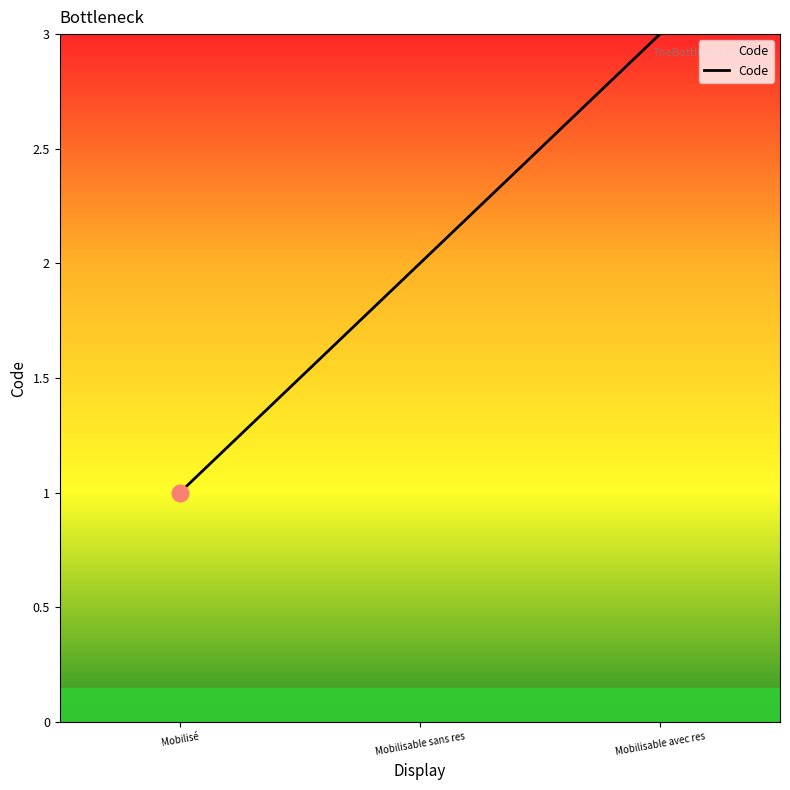

Reading left to right, transcribe all the data shown in this chart.

1	2	3